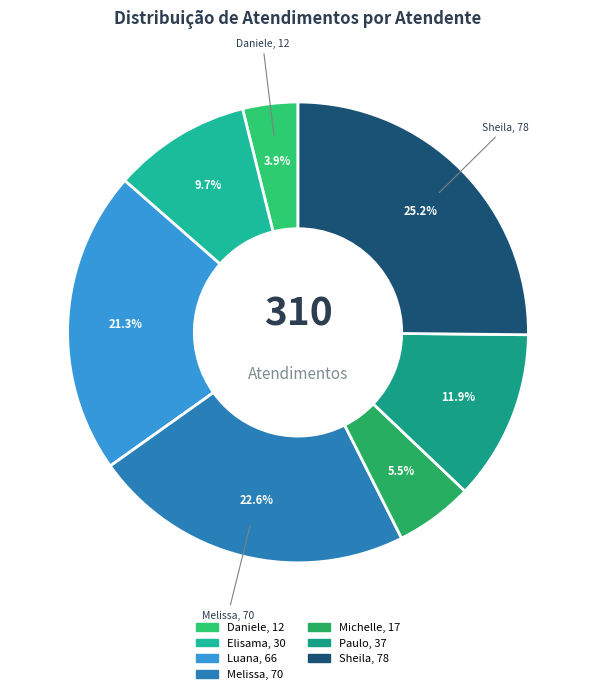

To the nearest percent, what is the average slice percentage?

14%